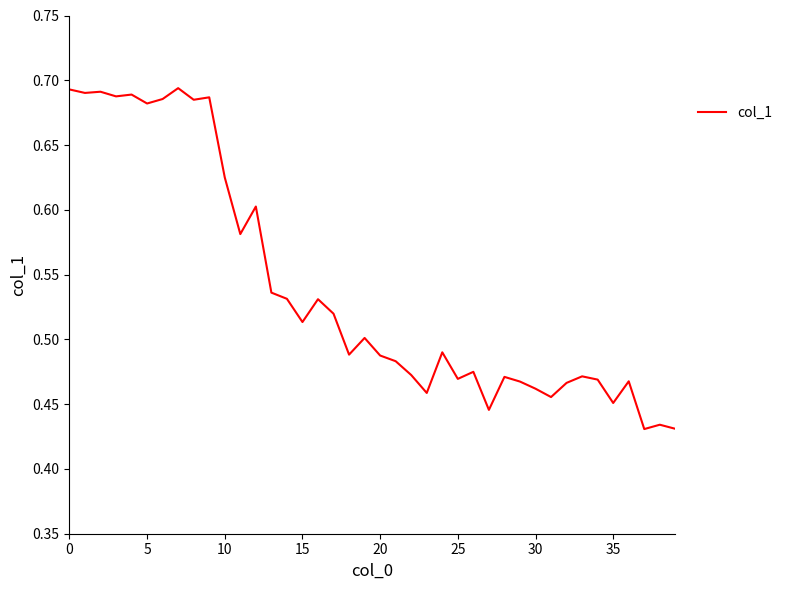

What is the difference between the maximum and minimum values?

0.3